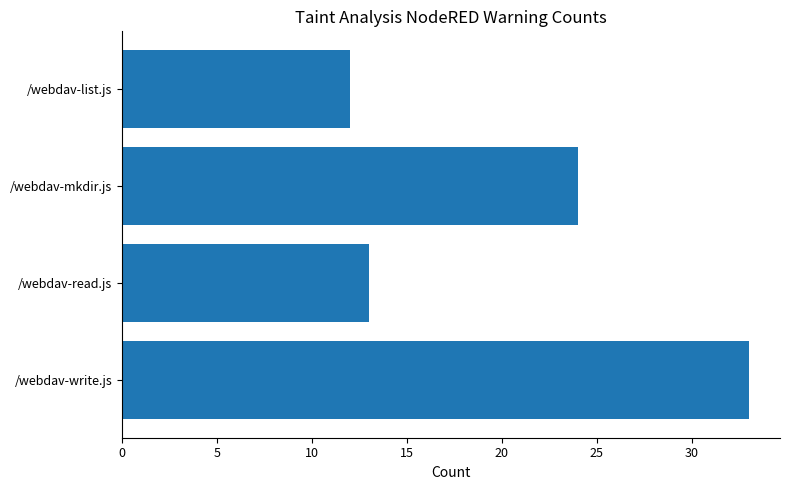

True or false: the data shows 33 at /webdav-write.js.

True